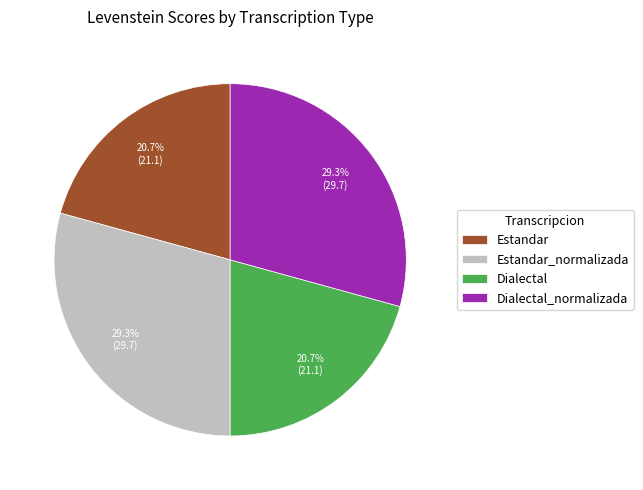

Which has a higher value, Estandar_normalizada or Dialectal?

Estandar_normalizada